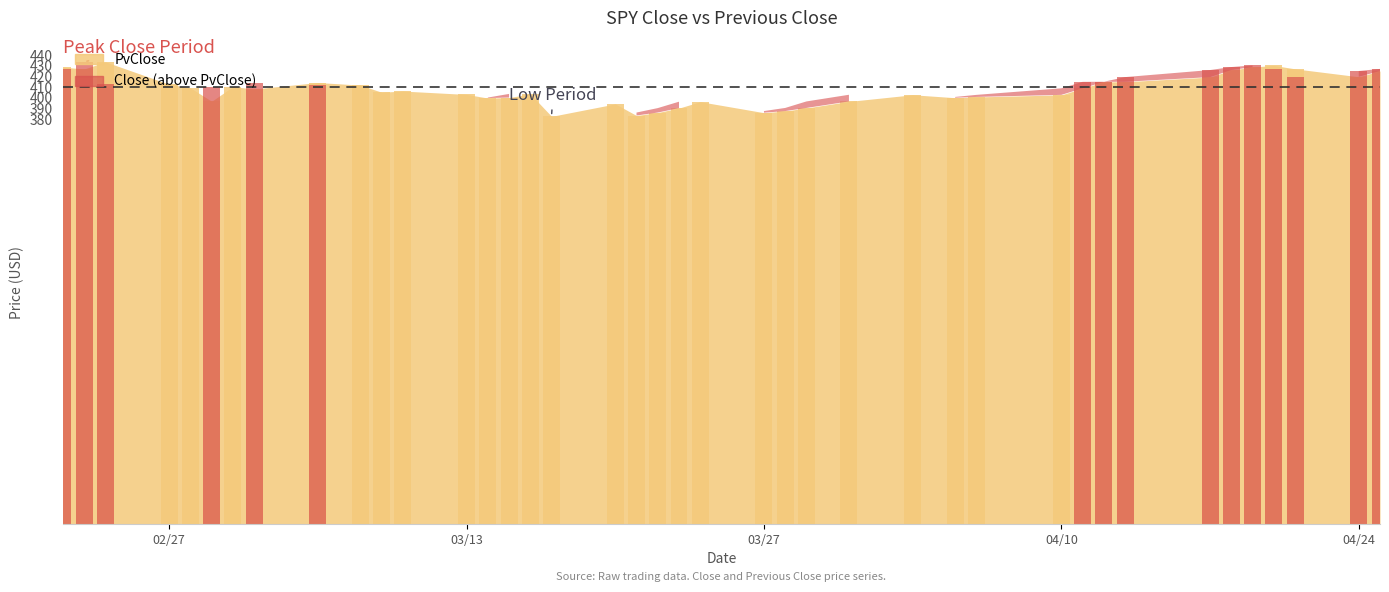

What is the sum of all values?

16282.4